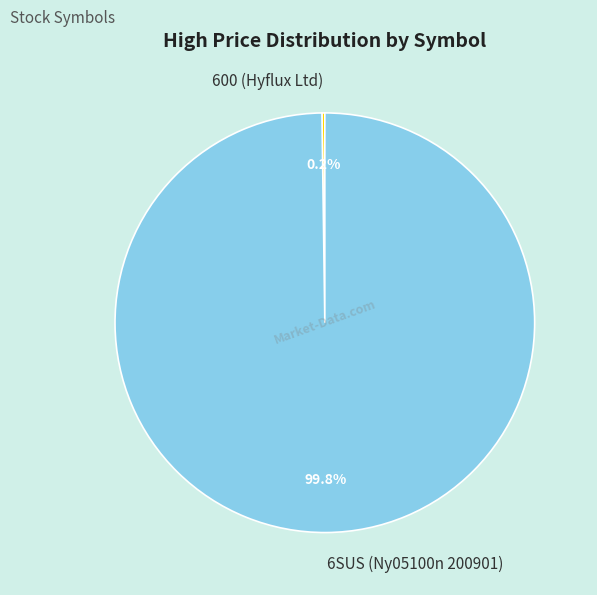

Which slice represents more than half of the pie?

6SUS (Ny05100n 200901)